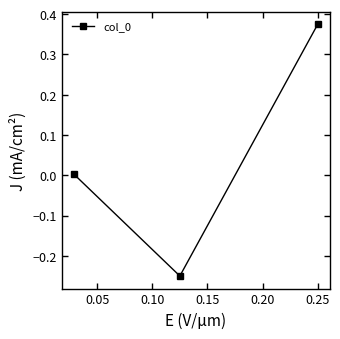

What is the minimum value shown in the chart?

-0.2